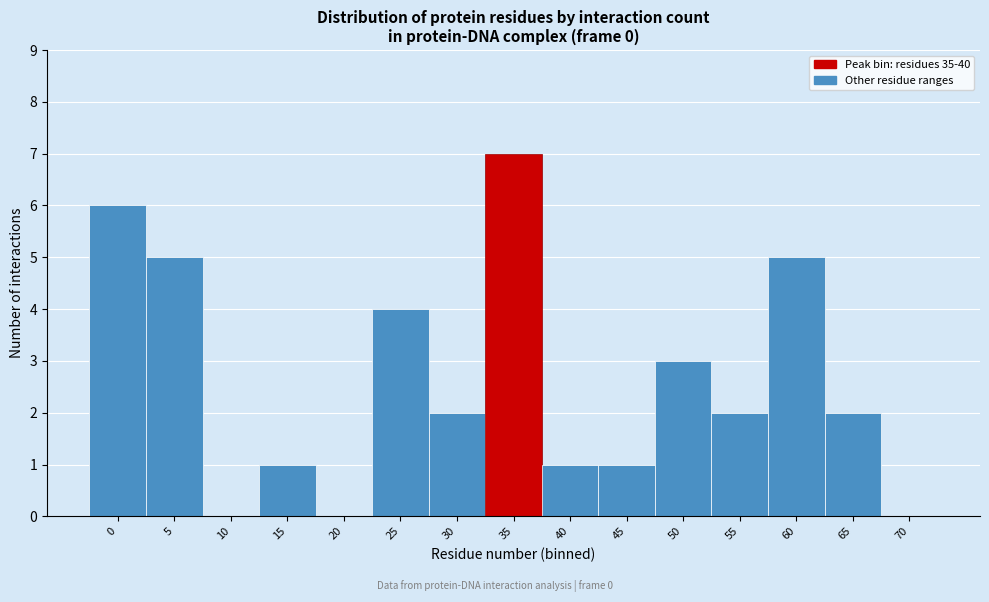

Reading right to left, transcribe all the data shown in this chart.

70=0	65=2	60=5	55=2	50=3	45=1	40=1	35=7	30=2	25=4	20=0	15=1	10=0	5=5	0=6